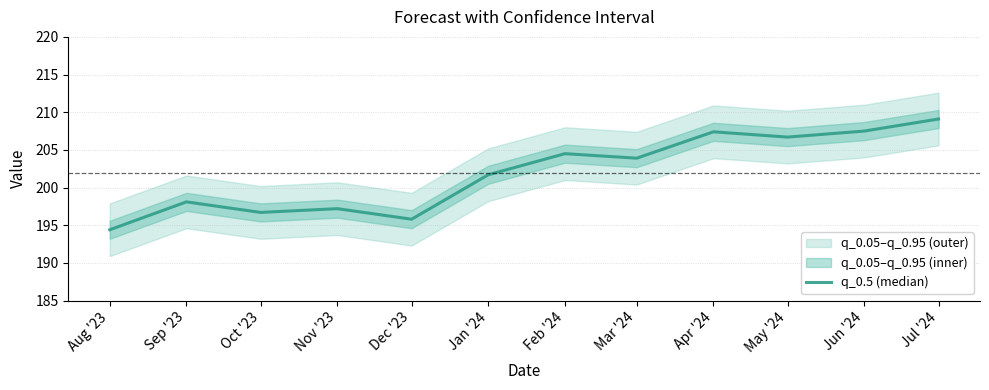

Which label corresponds to the smallest value in the chart?

Aug '23